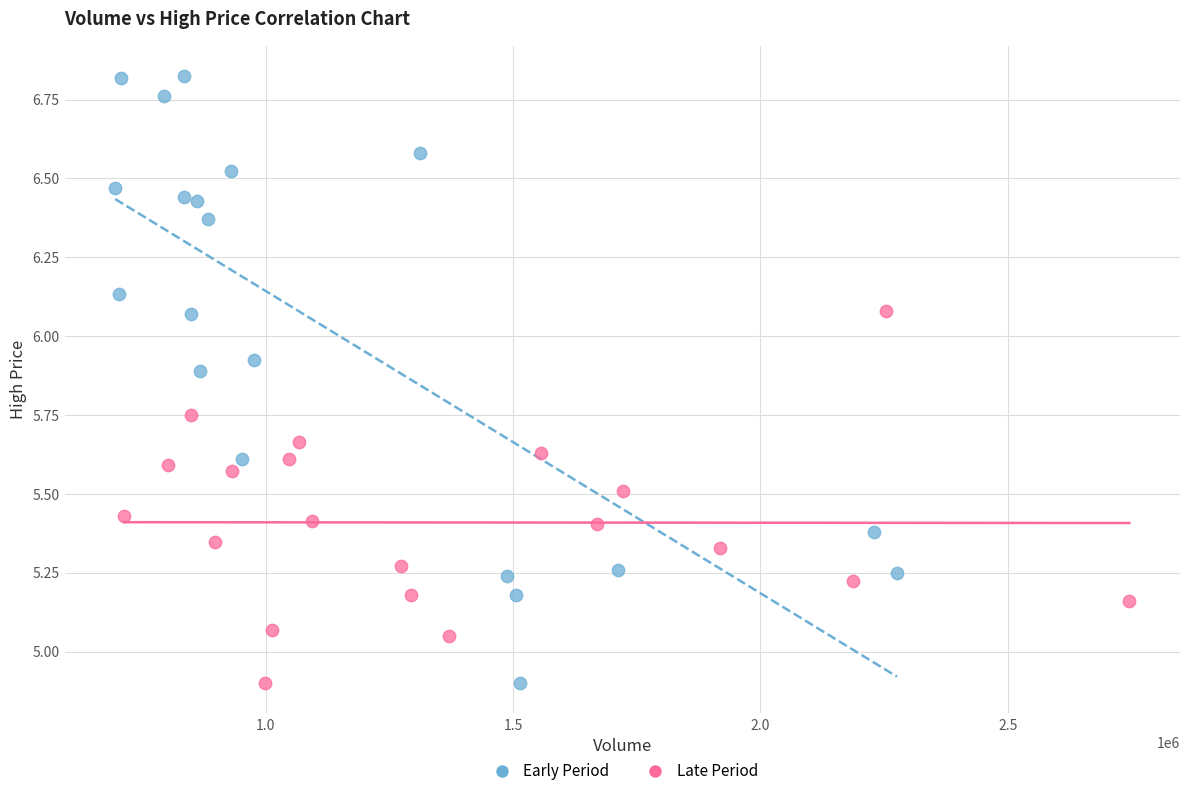

Which series reaches the maximum Y coordinate?

Early Period